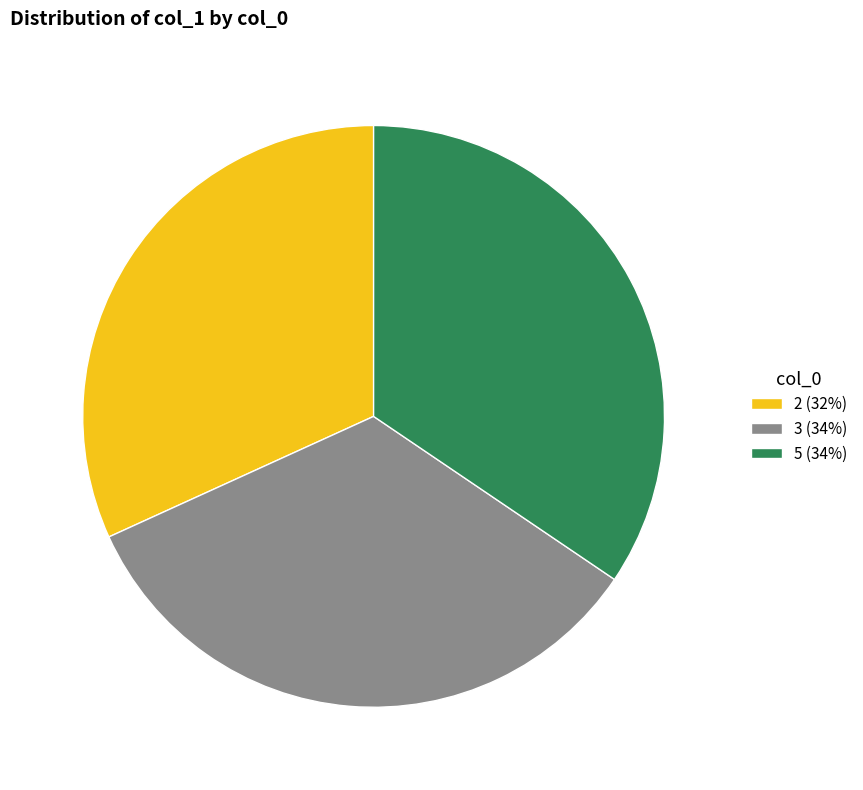

Does 2 account for over 50% of the chart?

No